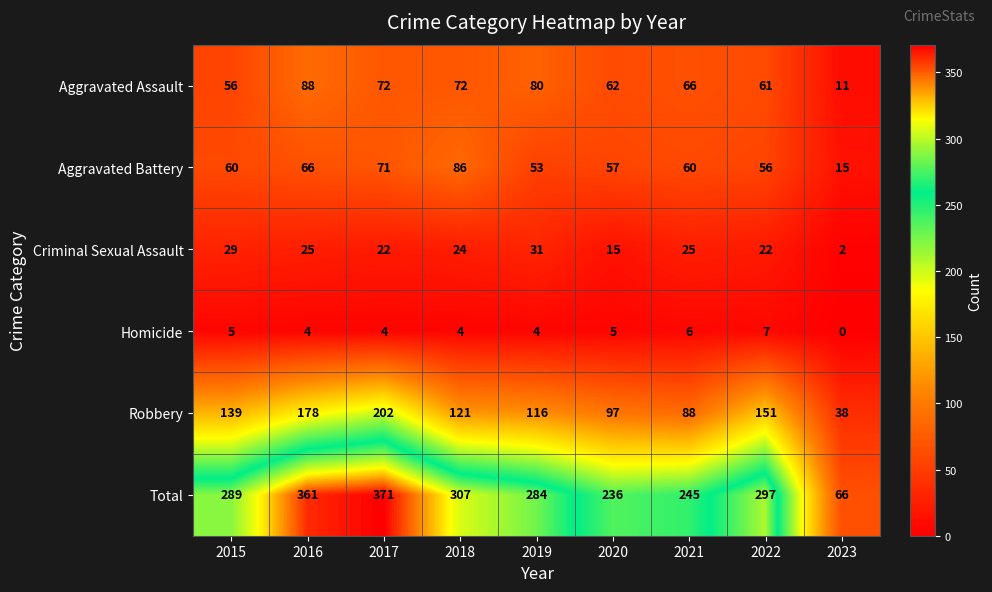

What is the difference between the second highest and second lowest values in the Total series?

125